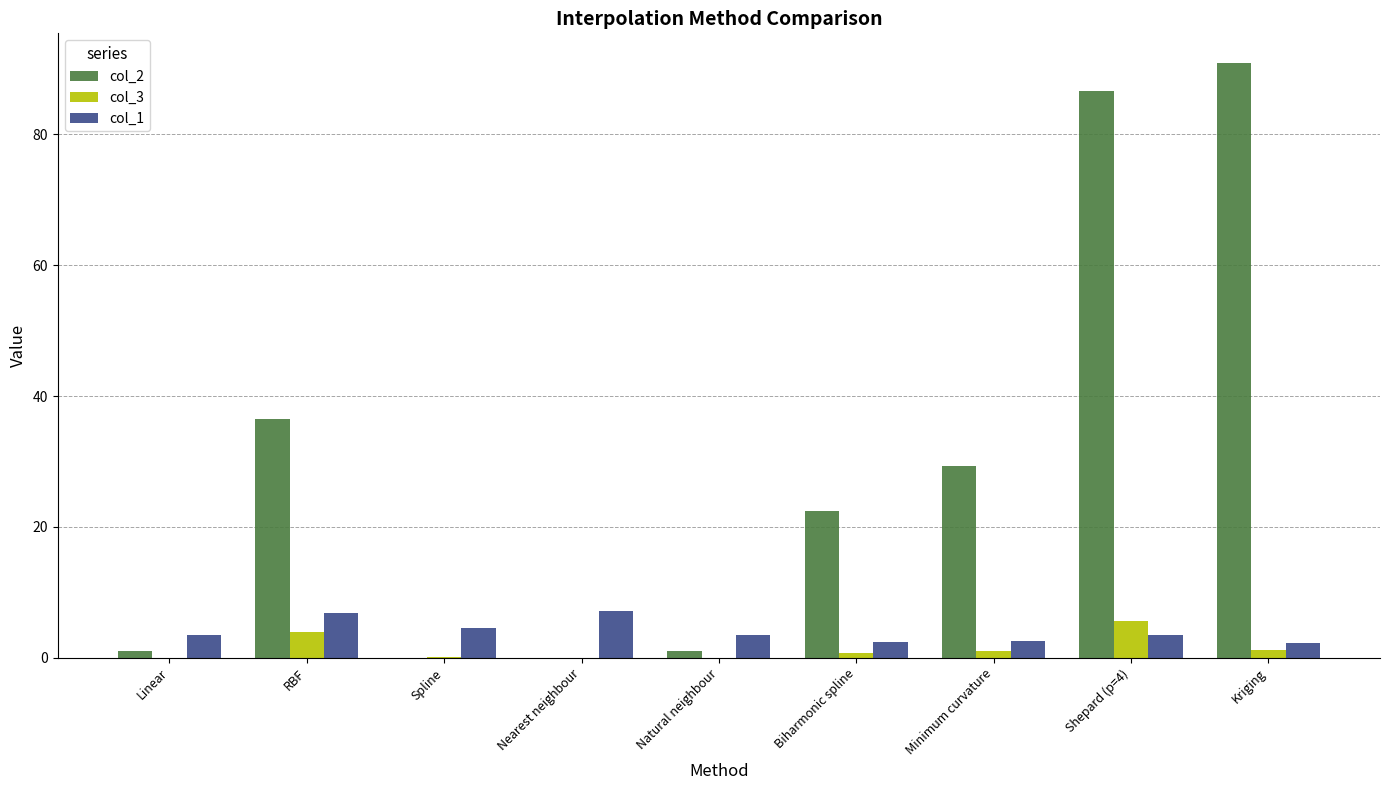

The value of col_1 at RBF is 6.9. True or false?

True